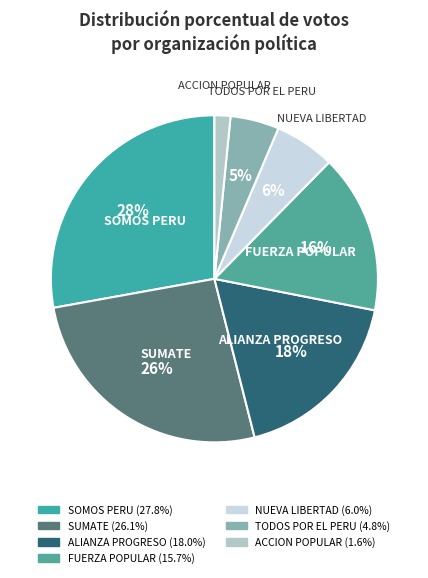

How many segments does this pie chart have?

7